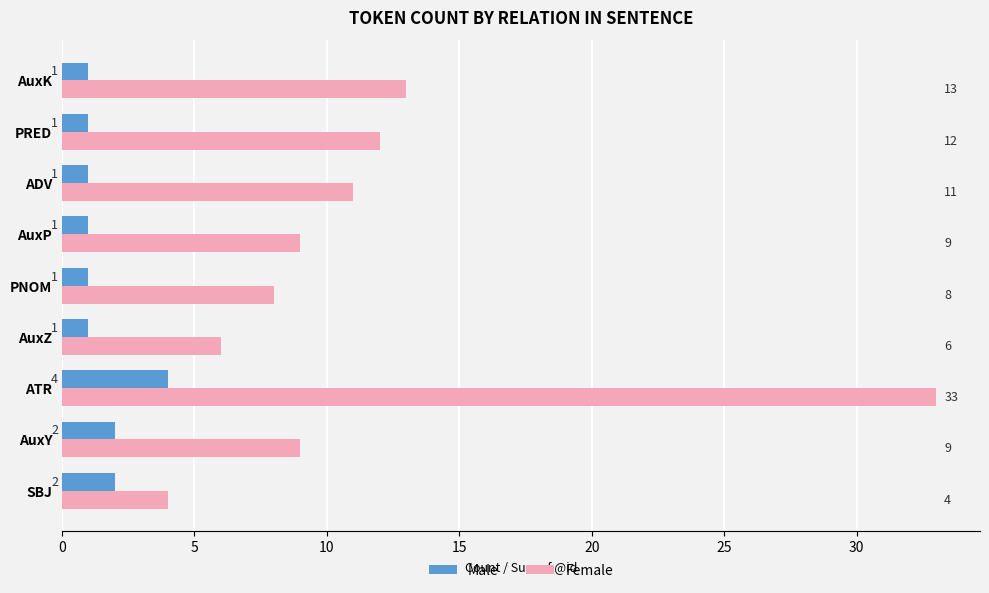

At which category is the sum across all series the highest?

ATR